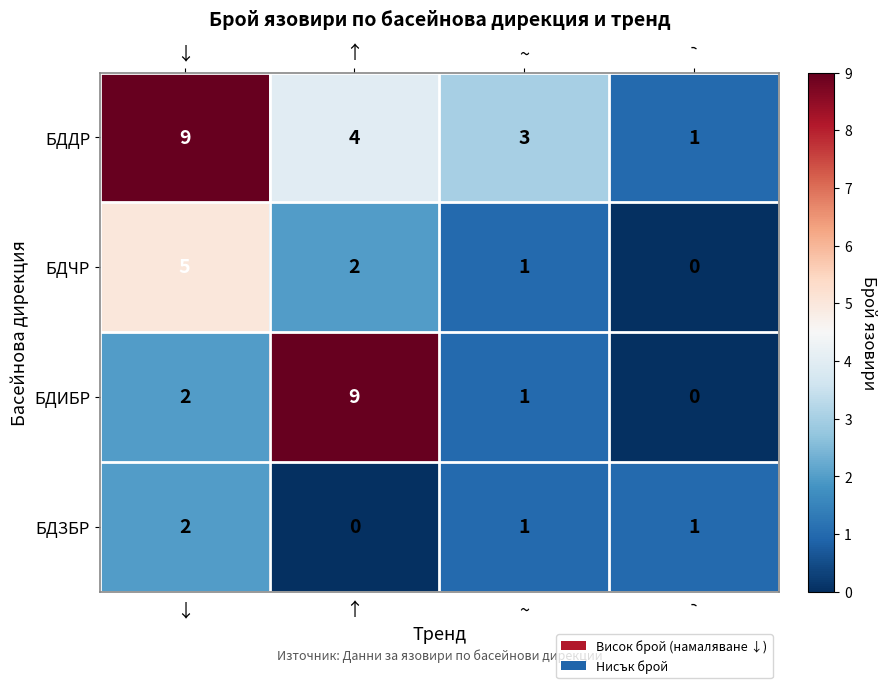

What is the difference between the maximum and minimum values in the БДИБР series?

9